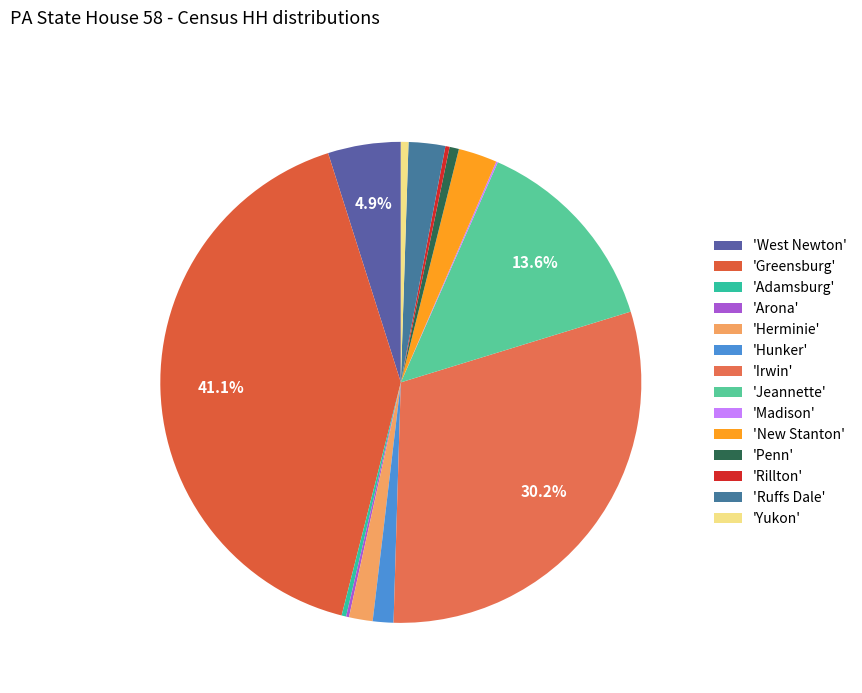

How many segments does this pie chart have?

14